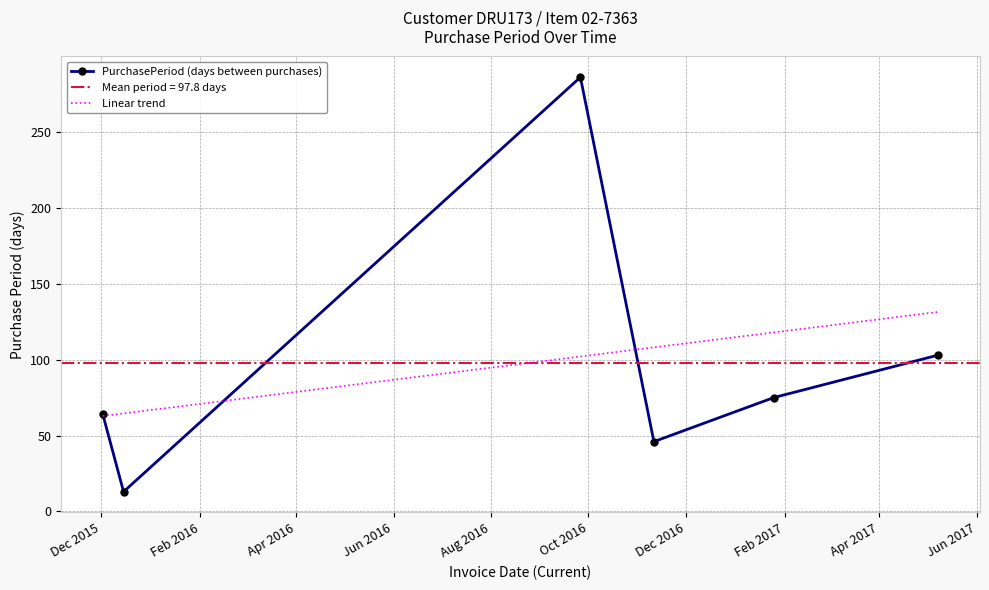

What is the difference between the maximum and minimum values in the PurchasePeriod (days between purchases) series?

273.0